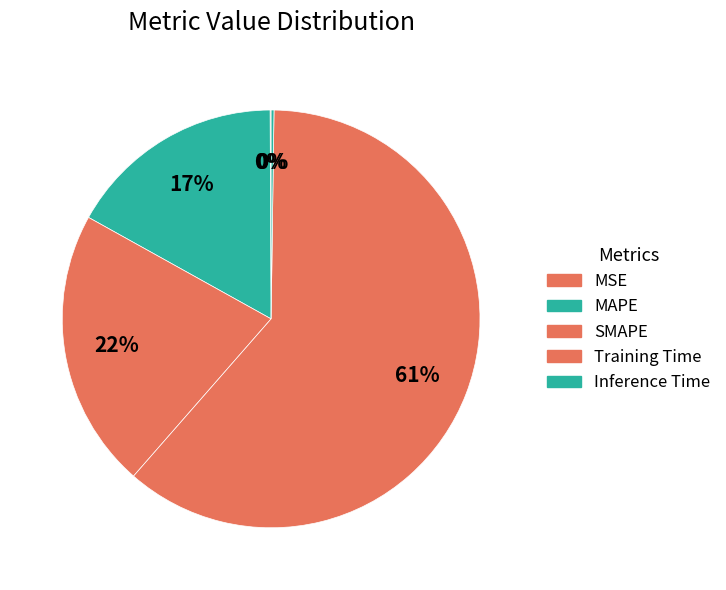

Is it true that SMAPE is 10% of the pie?

False